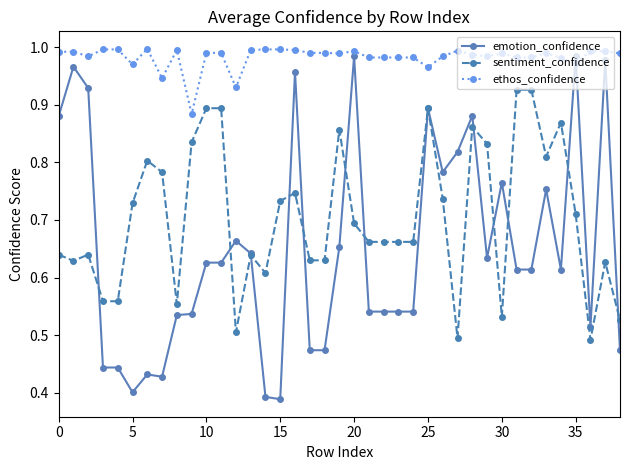

True or false: ethos_confidence and sentiment_confidence intersect in this chart.

False